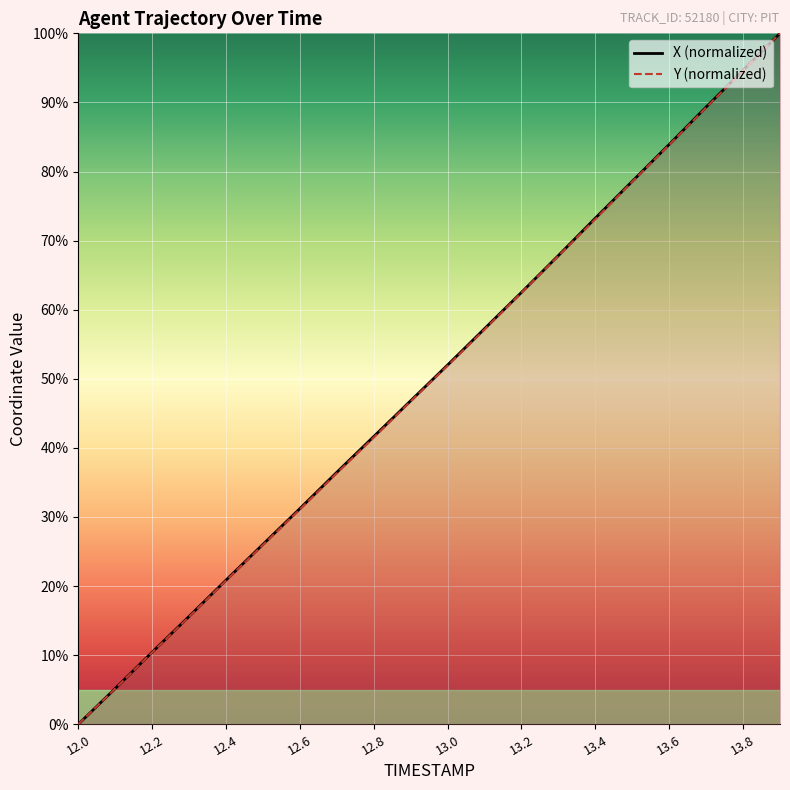

What is the highest value of the Y series?

100.0